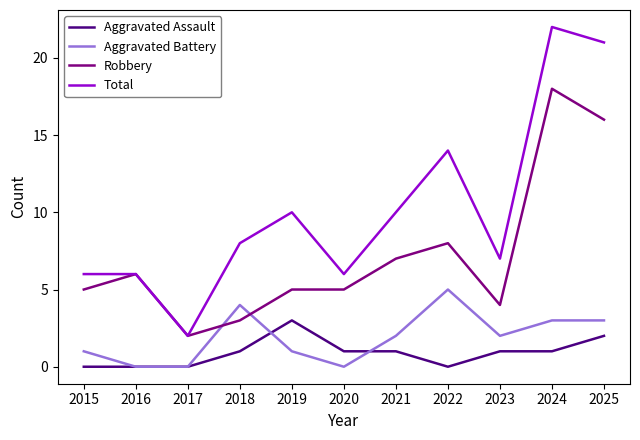

What is the total value across all series at 2022?

27